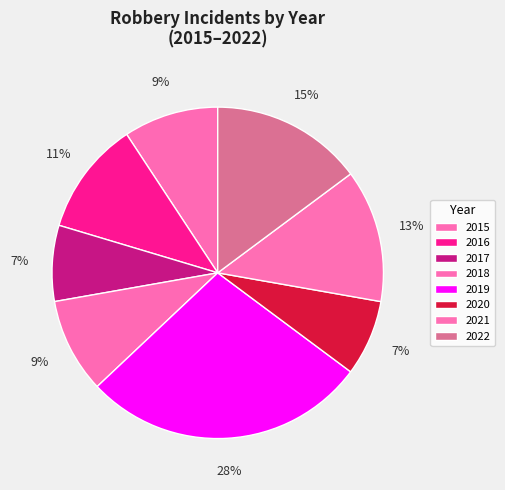

Is there any slice that represents more than half of the pie?

No